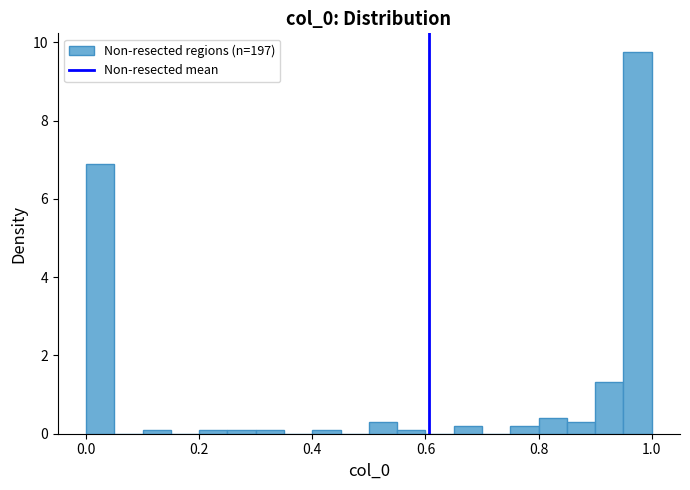

Read against the x-axis, roughly where is the centre of the tallest bar?

0.98